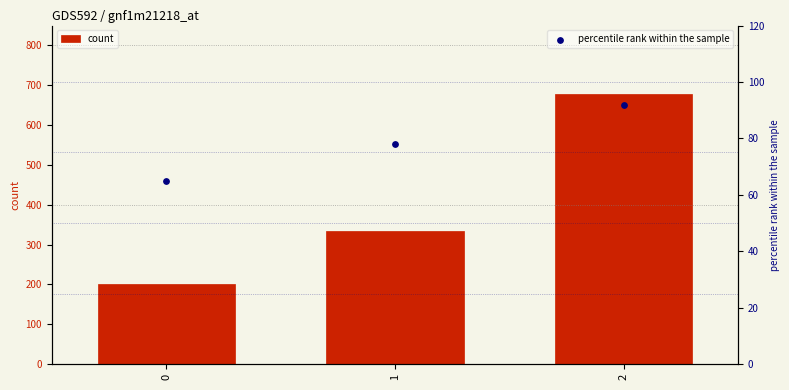

Which series reaches the maximum Y coordinate?

count